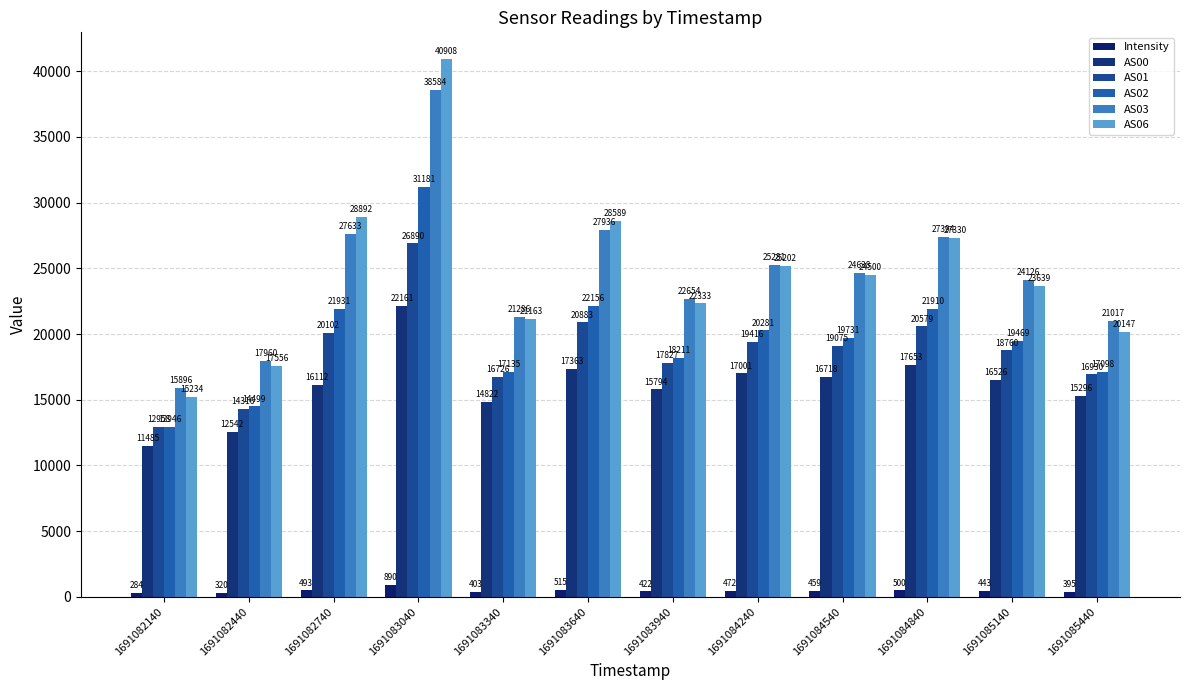

Which series changed the most between 1691082740 and 1691083940?

AS06